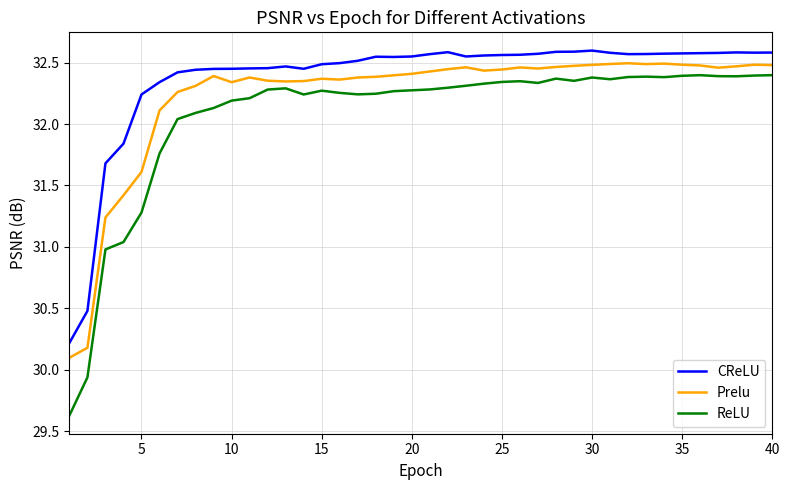

Which series has the widest spread of values?

ReLU